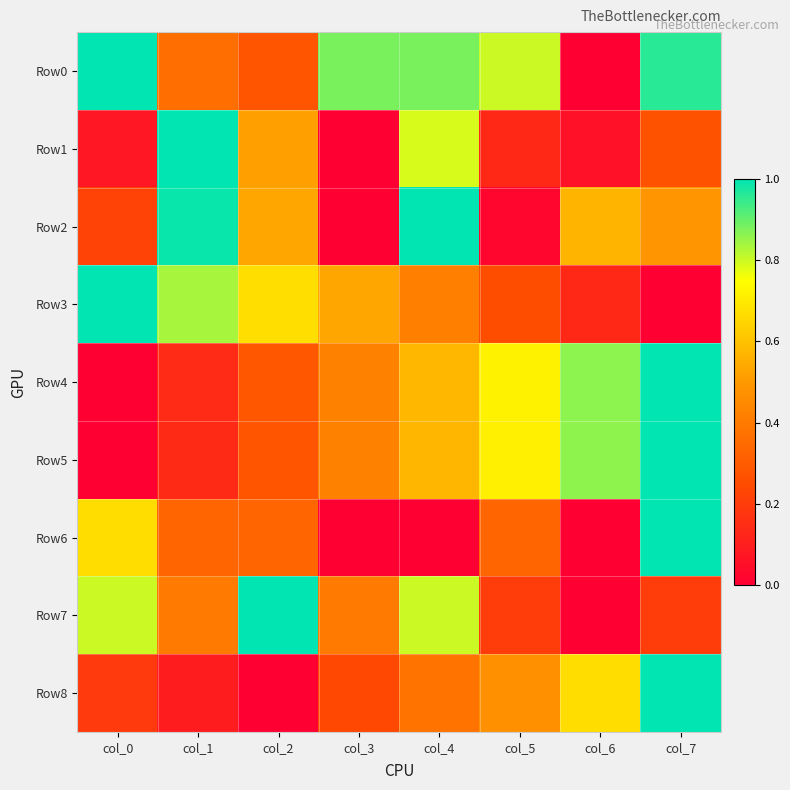

Which category has the highest value across all series?

col_0